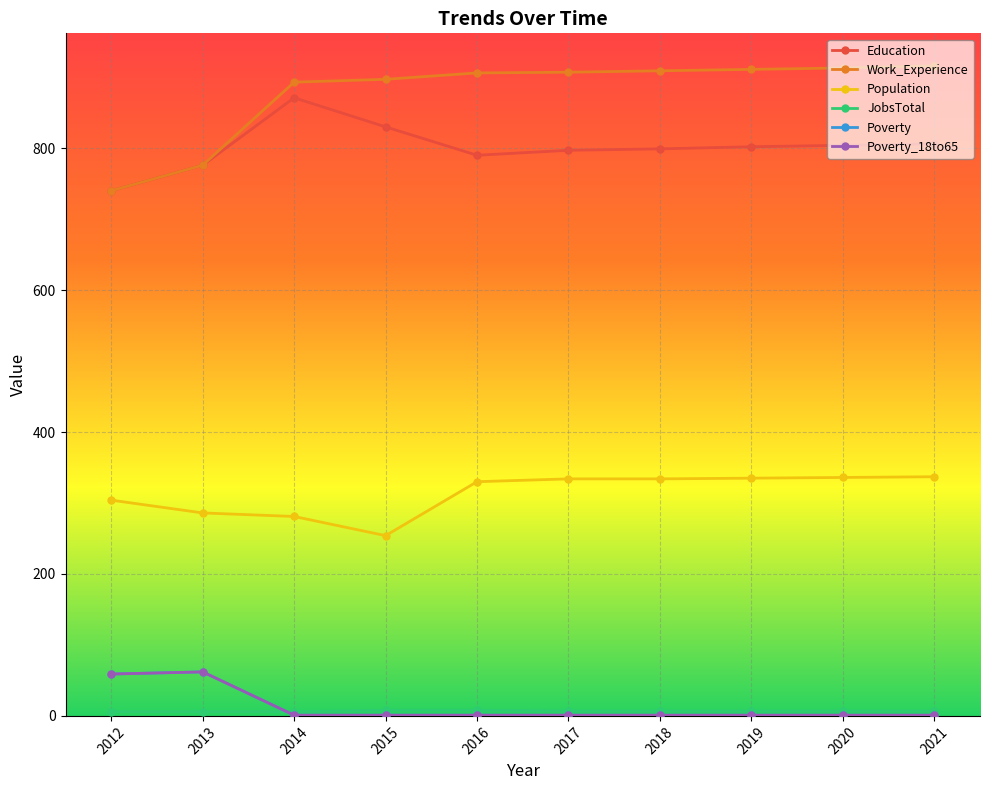

What is the smallest value displayed?

1